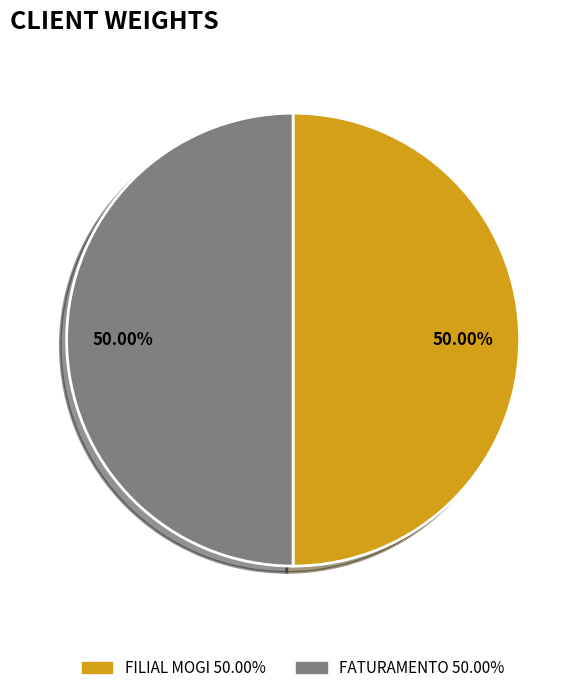

Is the sum of FILIAL MOGI and FATURAMENTO greater than half?

Yes